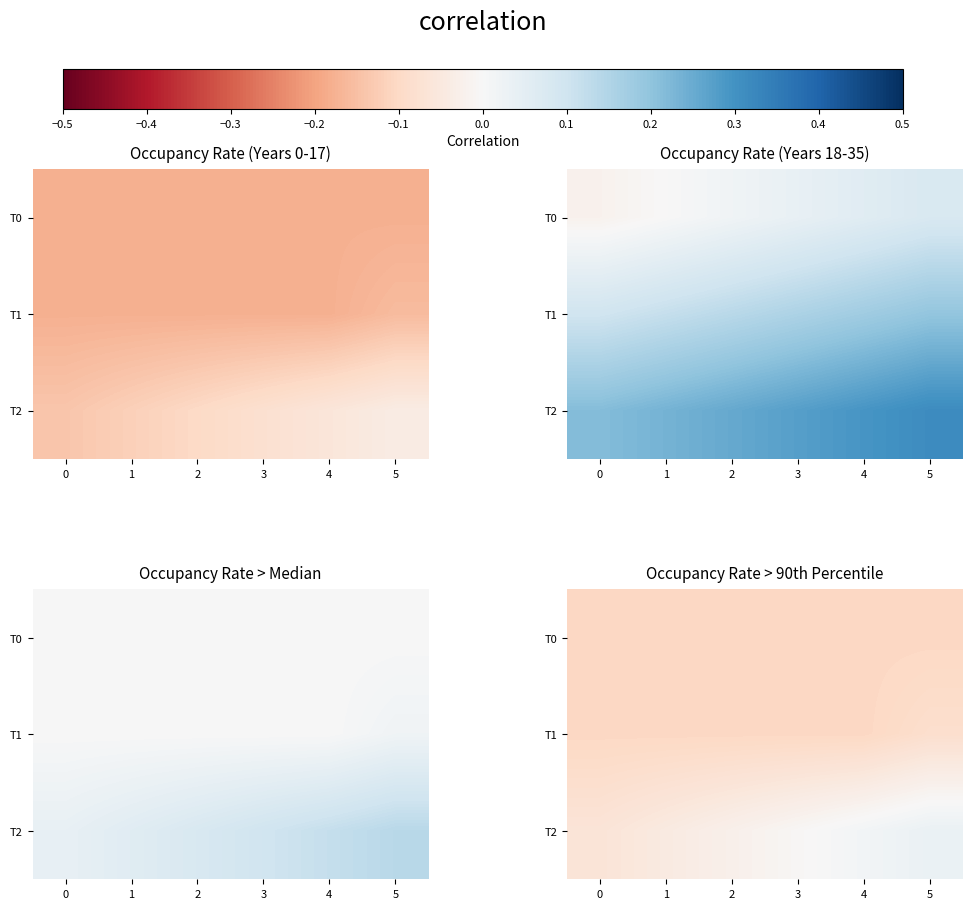

Rank the categories by T0 value from highest to lowest.

0, 1, 2, 3, 4, 5